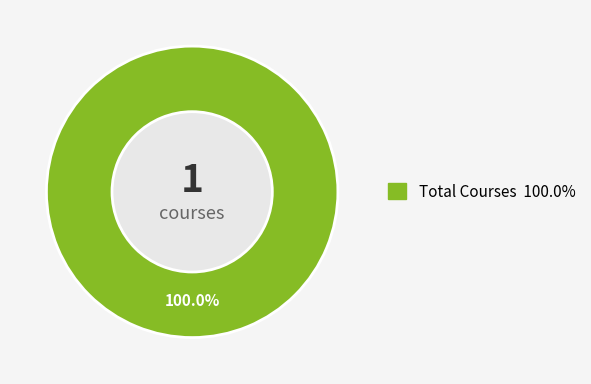

Does any single category account for the majority?

Yes